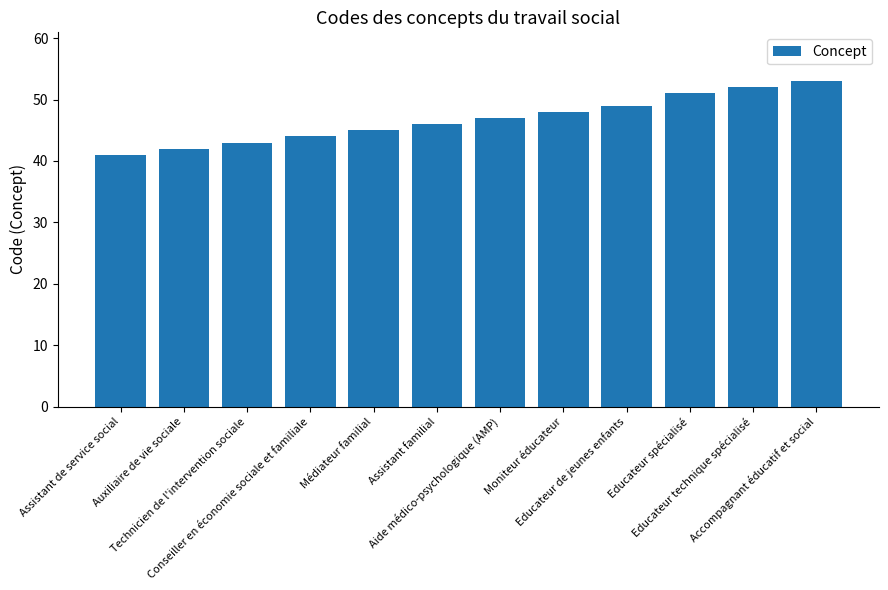

List the labels in order of value, largest first.

Accompagnant éducatif et social, Educateur technique spécialisé, Educateur spécialisé, Educateur de jeunes enfants, Moniteur éducateur, Aide médico-psychologique (AMP), Assistant familial, Médiateur familial, Conseiller en économie sociale et familiale, Technicien de l'intervention sociale, Auxiliaire de vie sociale, Assistant de service social